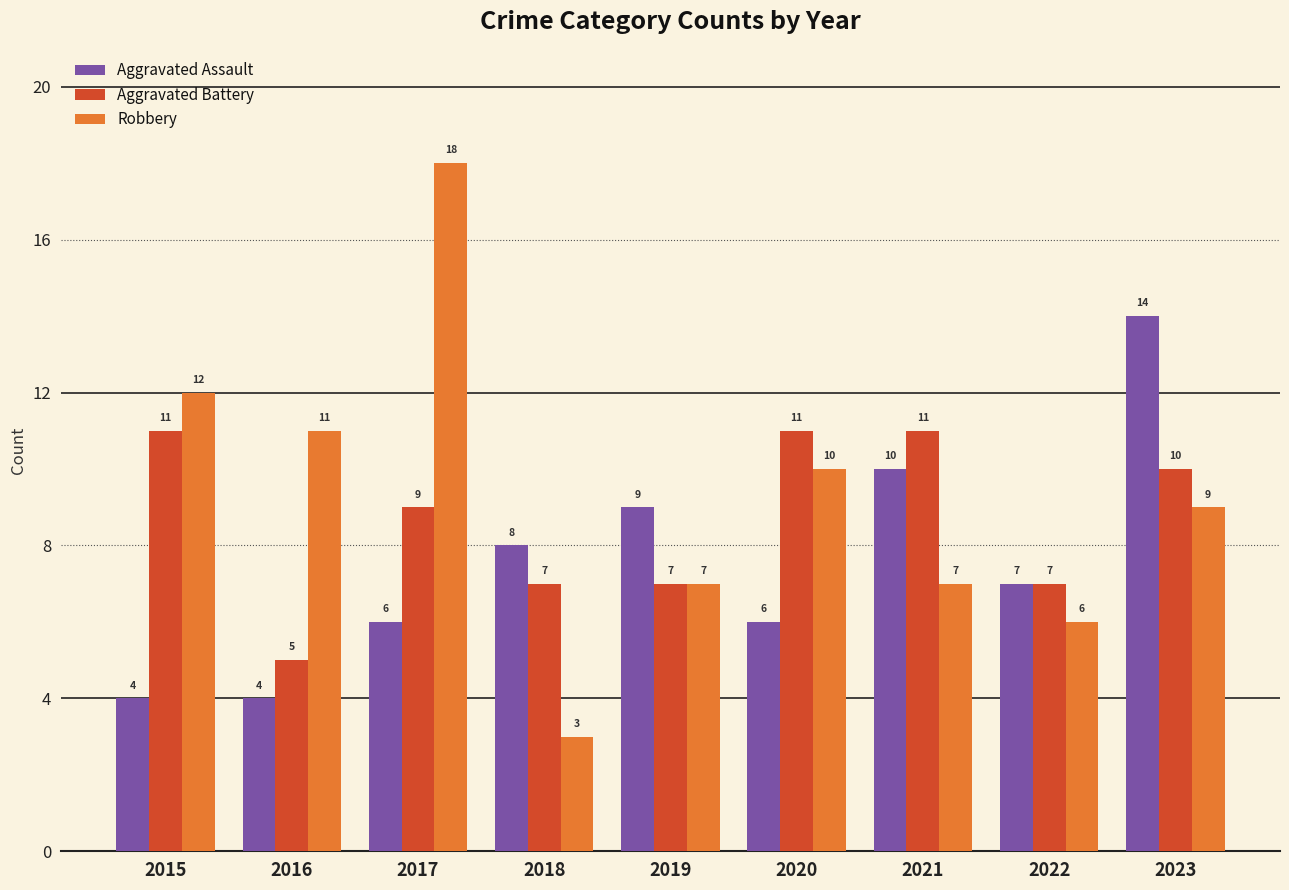

Which series has the largest total across all categories?

Robbery